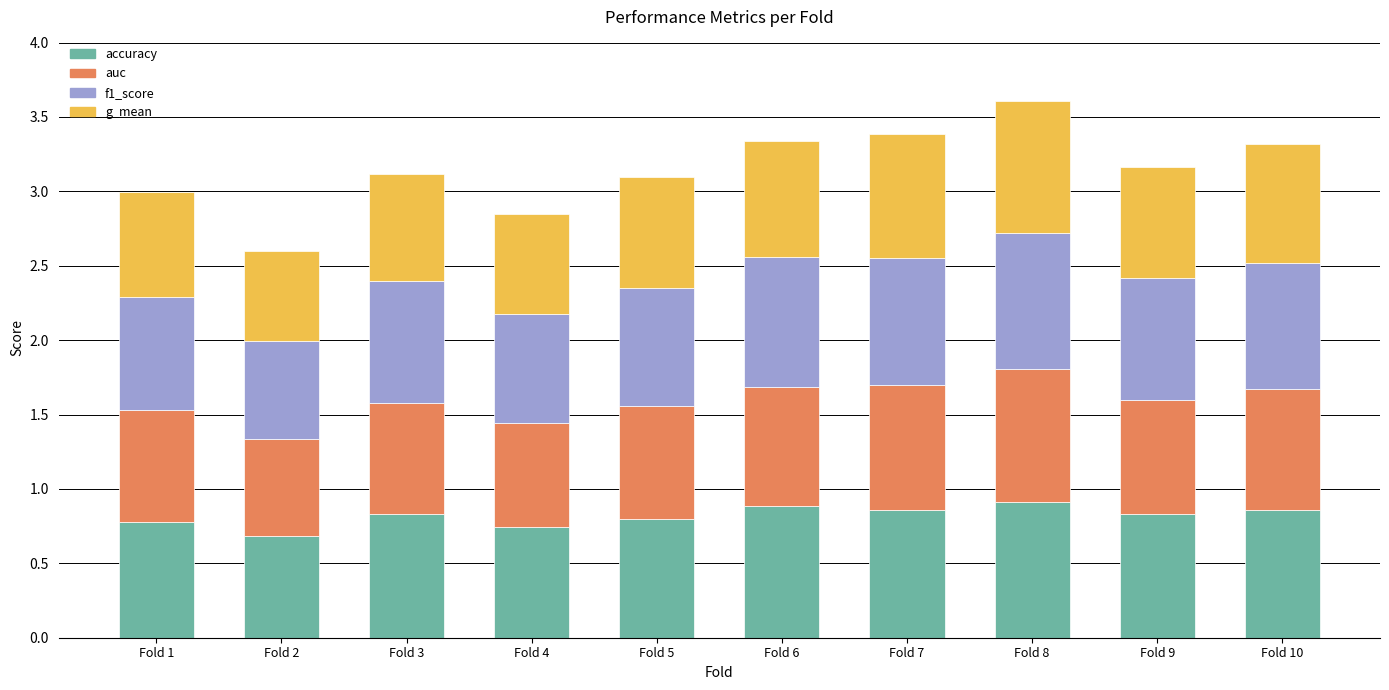

Is it true that accuracy equals 1.3 at Fold 9?

False